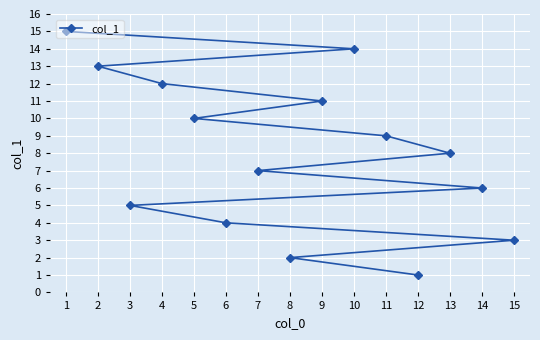

Reading left to right, what are all the values shown in this chart?

1=15	2=13	3=5	4=12	5=10	6=4	7=7	8=2	9=11	10=14	11=9	12=1	13=8	14=6	15=3